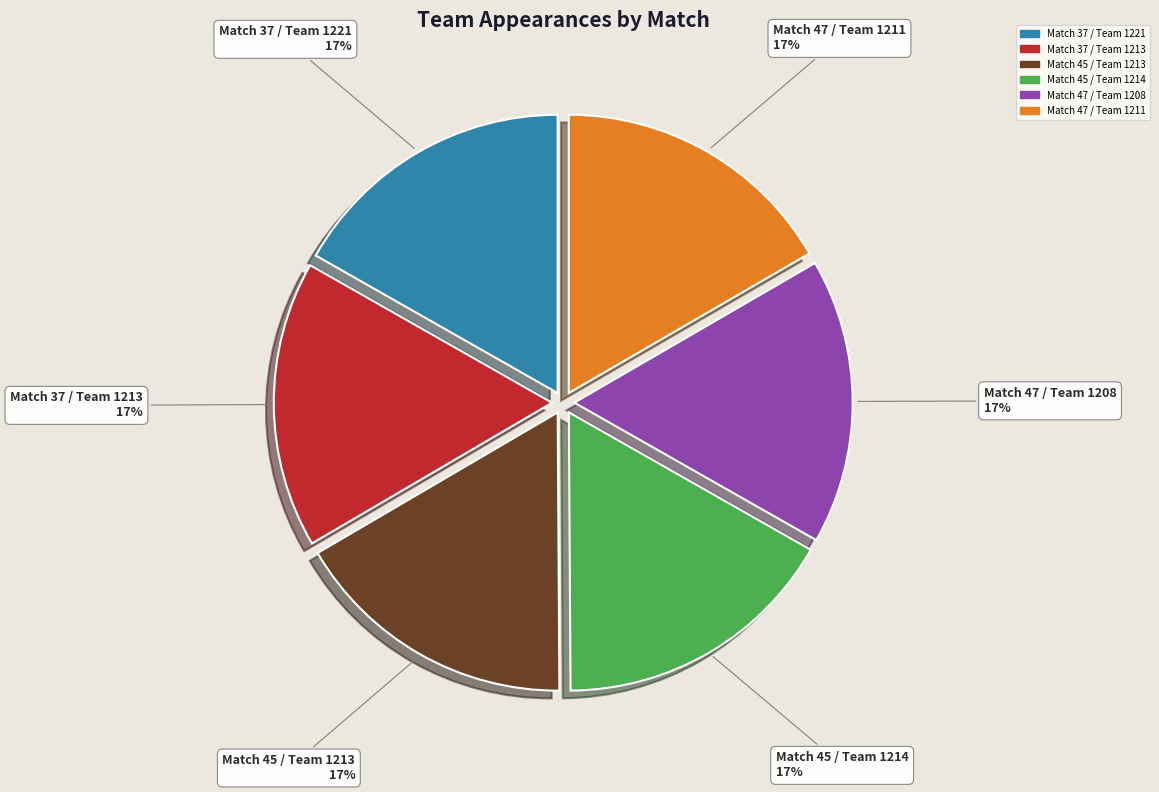

To the nearest percent, what percentage of the pie is Match 47 / Team 1208?

17%